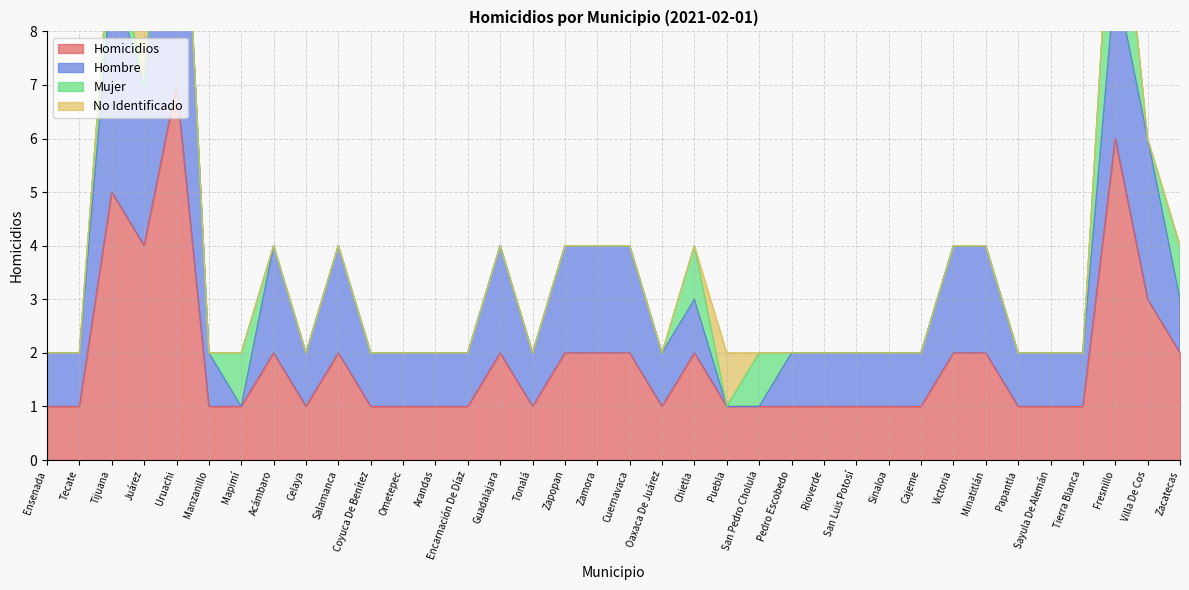

The value of Homicidios at Tonalá is 0. True or false?

False